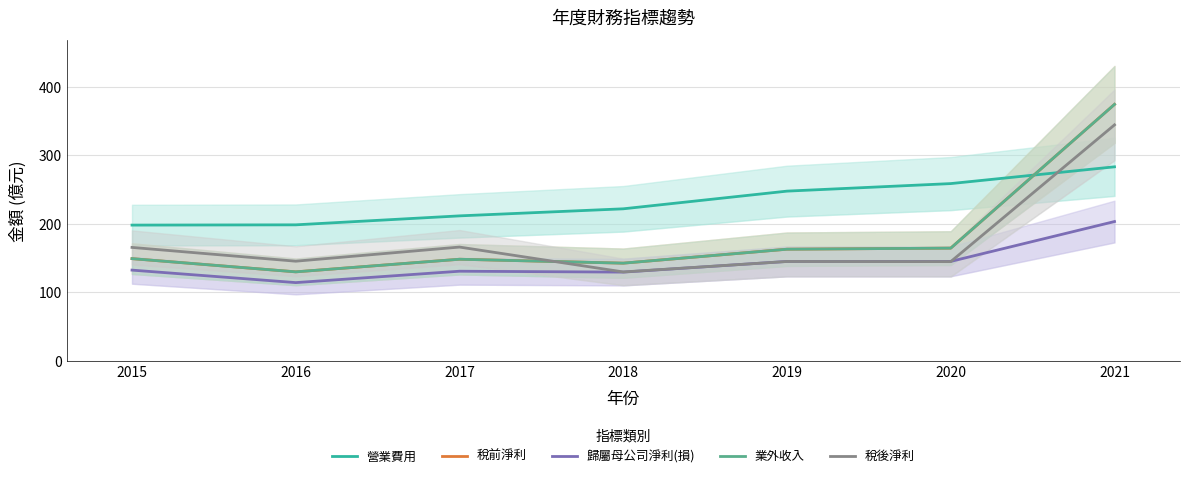

The 歸屬母公司淨利(損) series shows 79.2 at 2018. True or false?

False